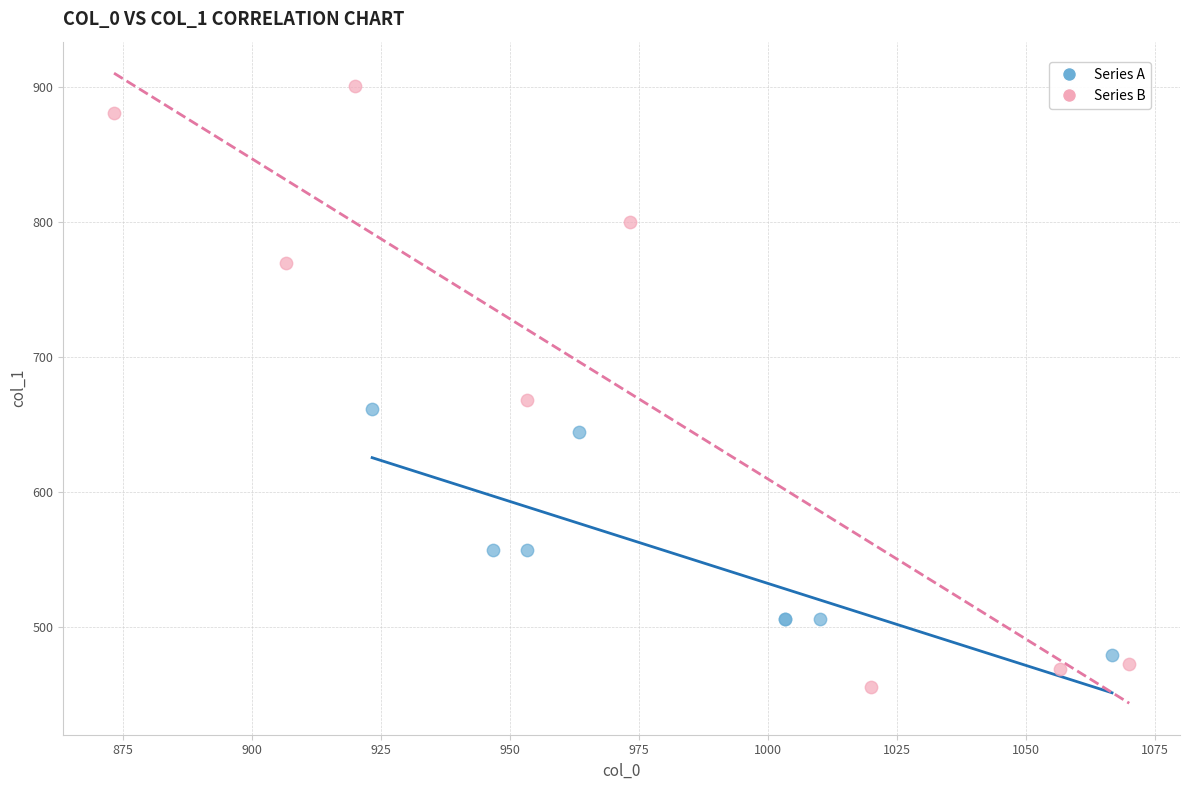

Which series has the largest Y range (max minus min)?

Series B